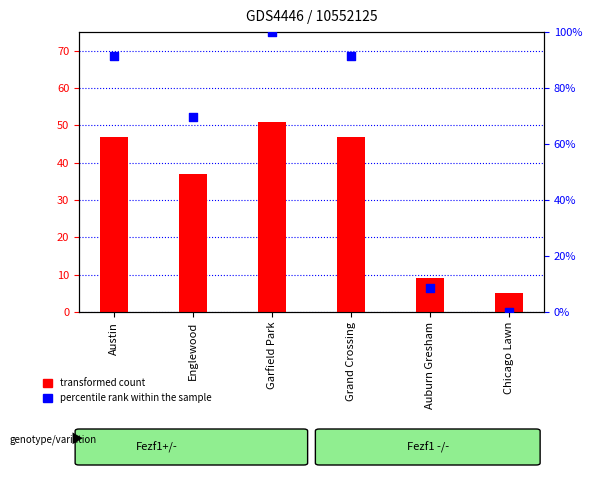

Which series has the largest total across all categories?

percentile rank within the sample